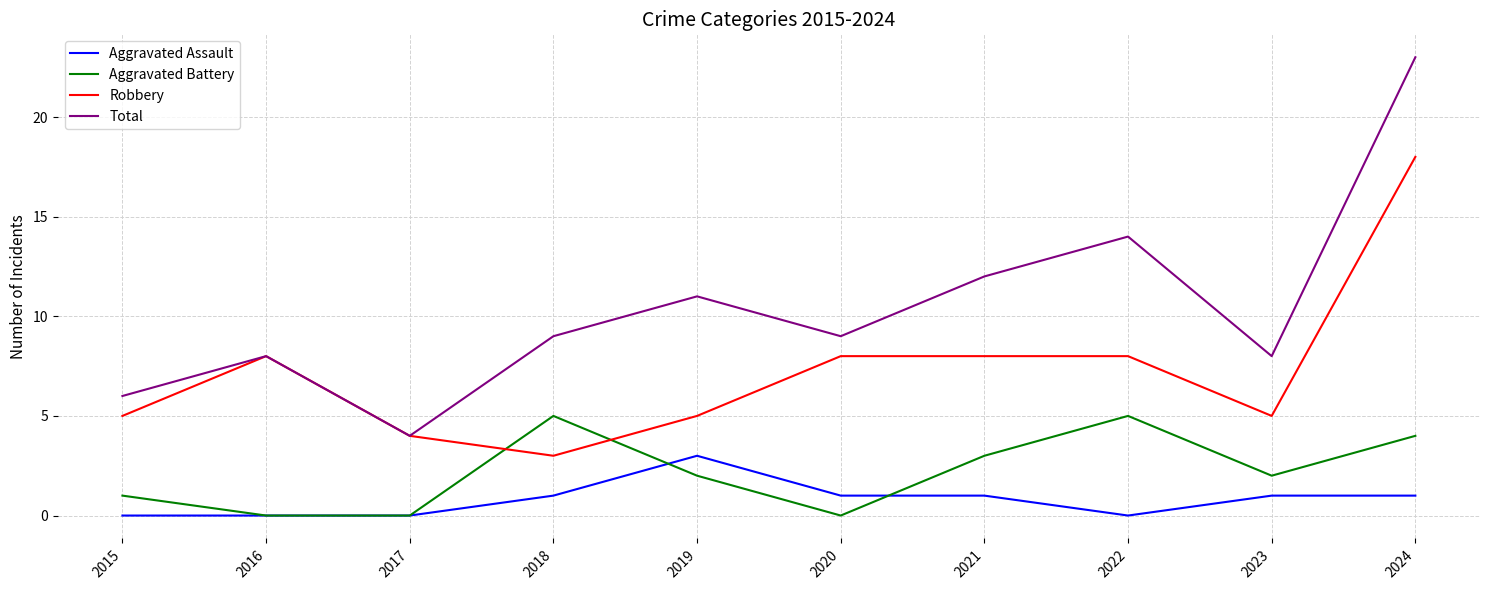

Where is the first local maximum for Total?

2016